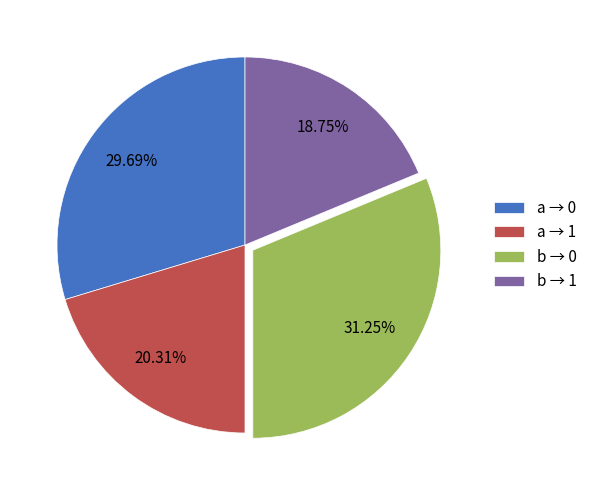

Does any single category account for the majority?

No